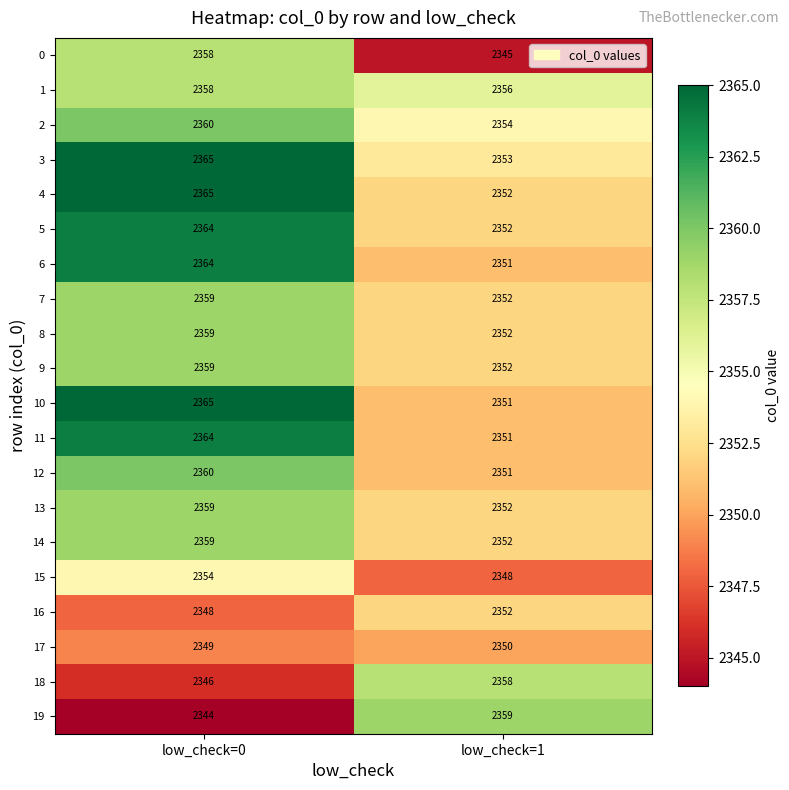

Which series has the widest spread of values?

19